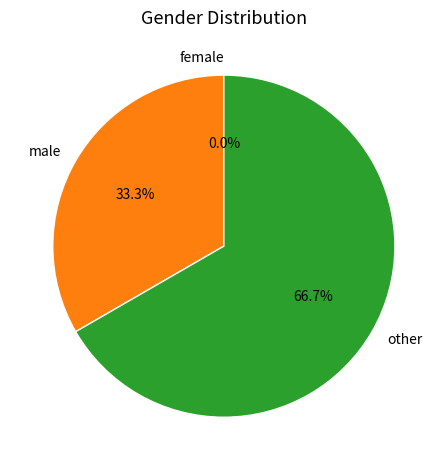

To the nearest percent, what is the difference between the female and other slice percentages?

67%